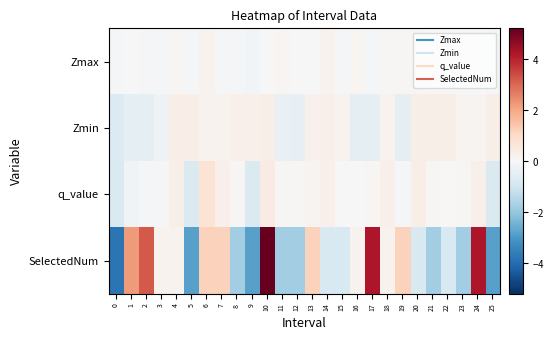

At which category is the sum across all series the highest?

10